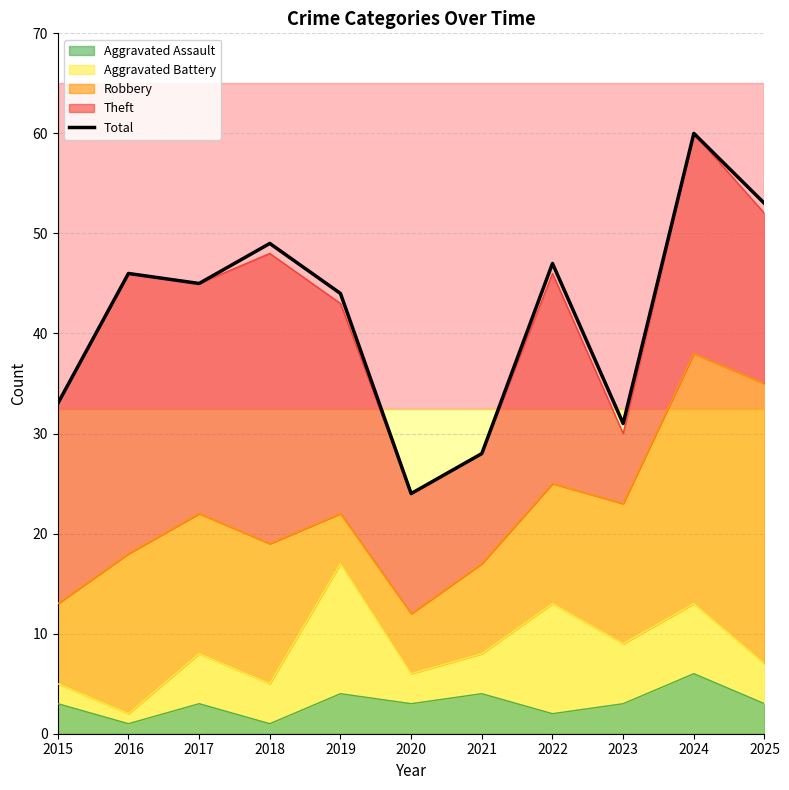

Reading left to right, extract all data points from this chart.

2015=33	2016=46	2017=45	2018=49	2019=44	2020=24	2021=28	2022=47	2023=31	2024=60	2025=53